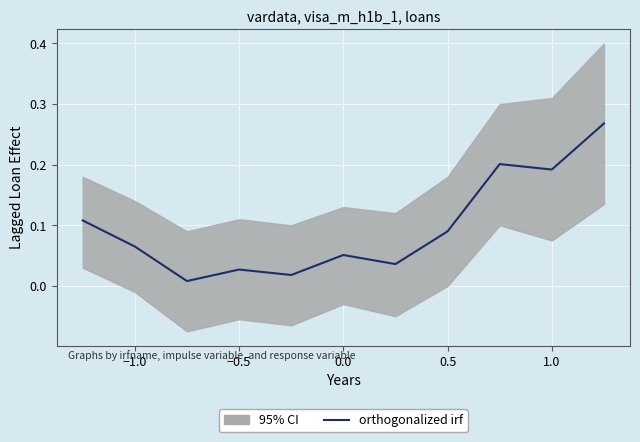

Is it true that the value at 0.5 is 0.1?

False